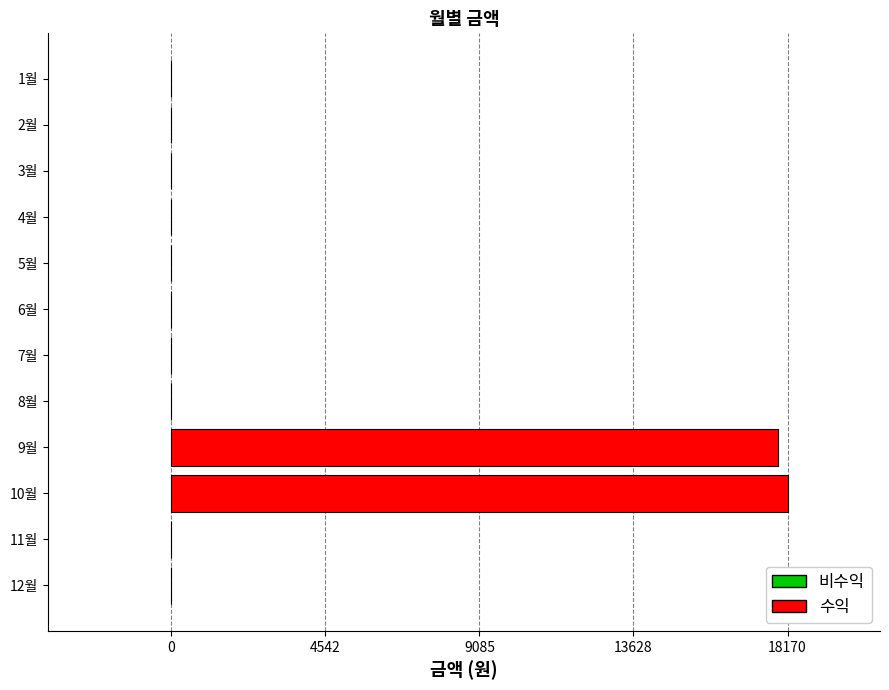

The value at 11월 is -5591. True or false?

False